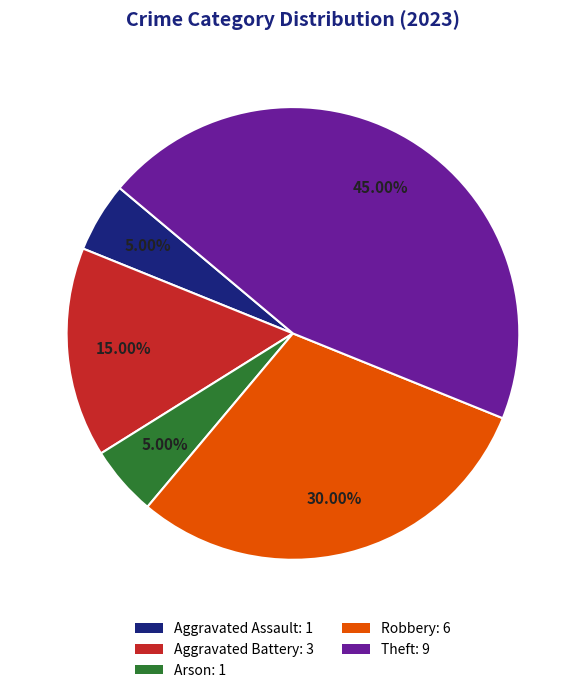

What is the largest slice in the pie chart?

Theft: 9